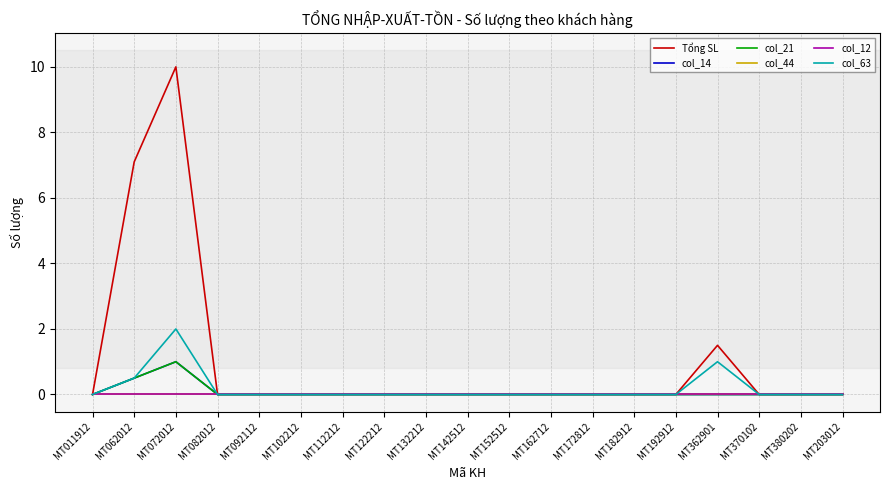

Which series has the largest range (max minus min)?

Tổng SL